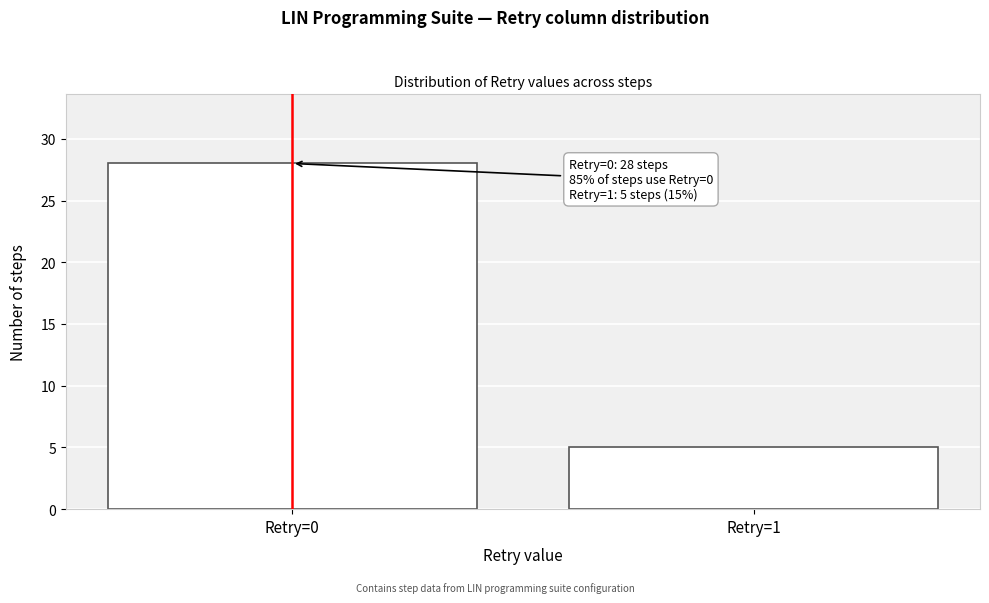

Reading left to right, what are all the values shown in this chart?

28	5